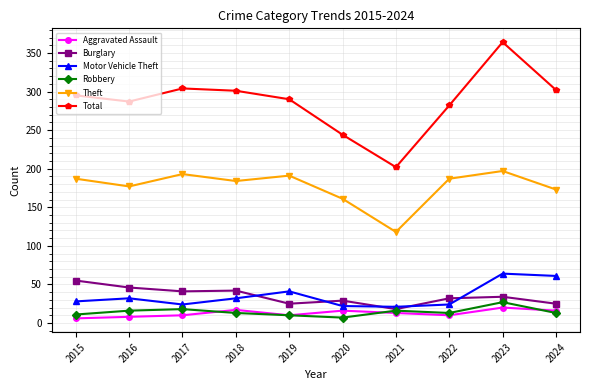

What is the difference between the maximum and second lowest values in the Robbery series?

17